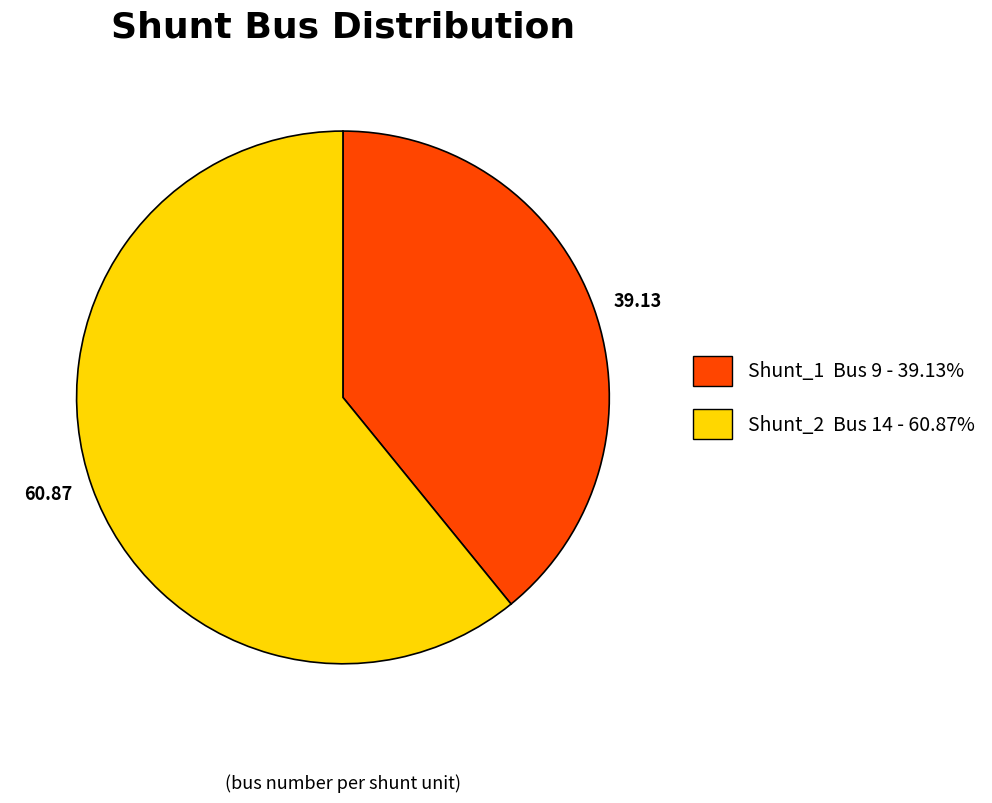

What is the ratio of the value at 39.13 to the value at 60.87?

0.6